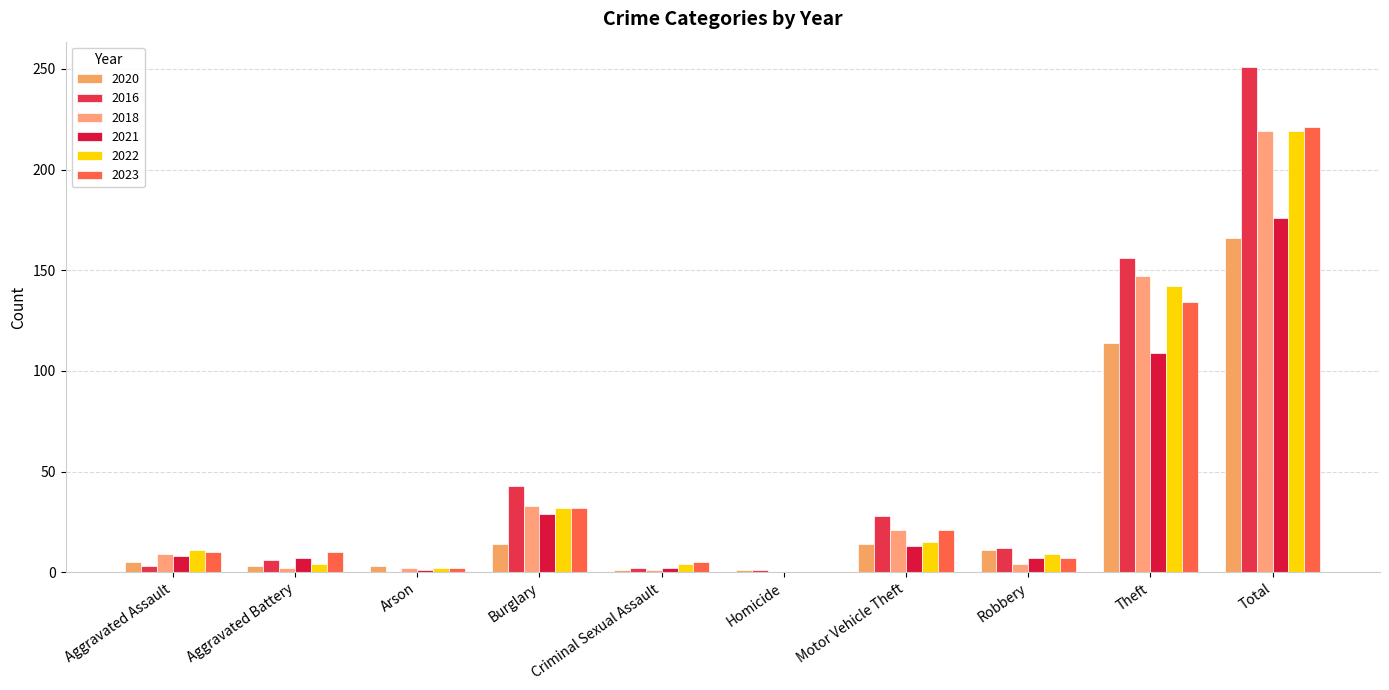

The 2020 series shows 3 at Arson. True or false?

True